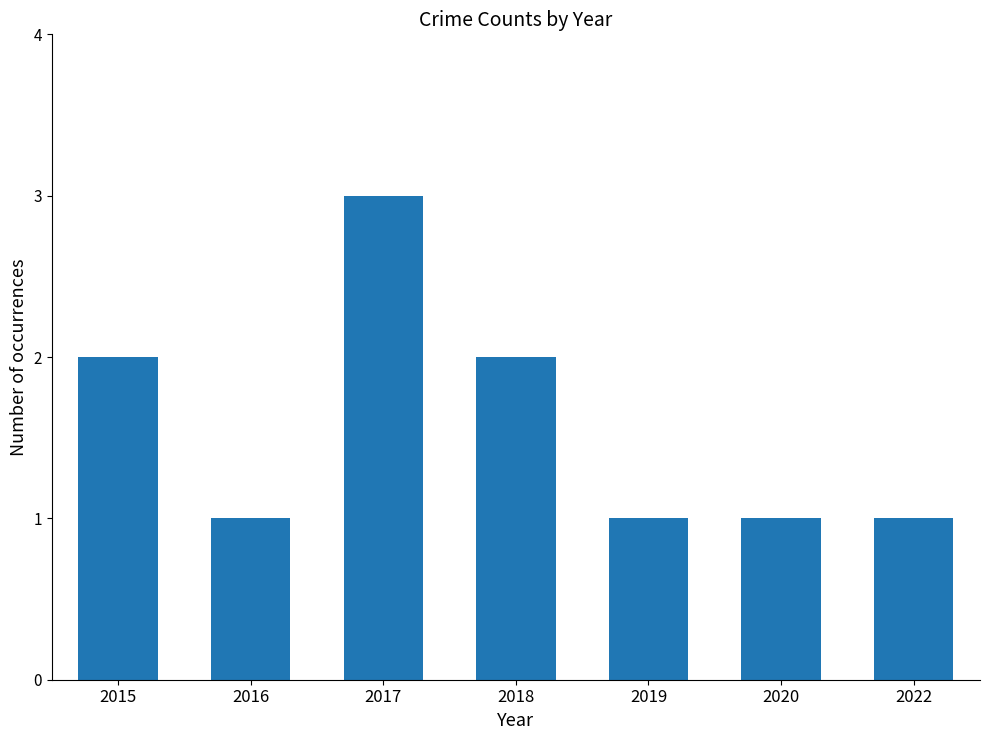

Is it true that the value at 2019 is 0?

False